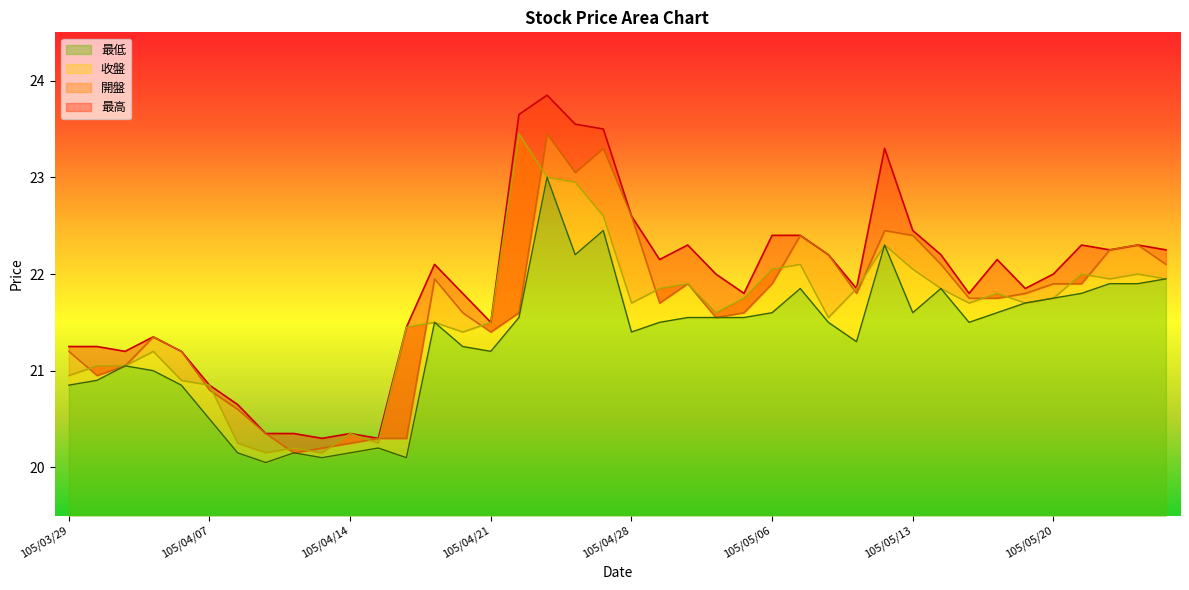

What is the sum of the 最低 values at 105/04/06 and 105/05/12?

43.2